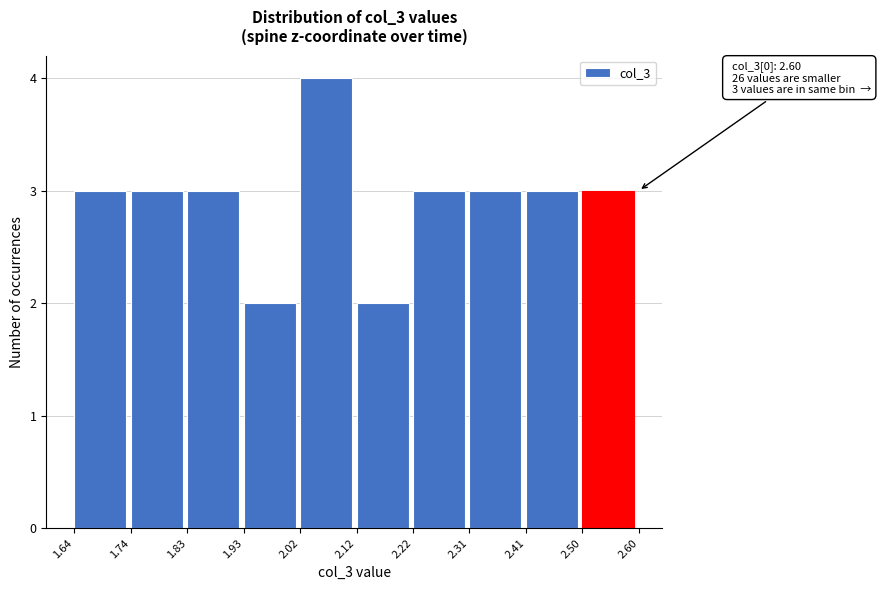

Which range on the x-axis has the tallest bar?

2.02 to 2.12